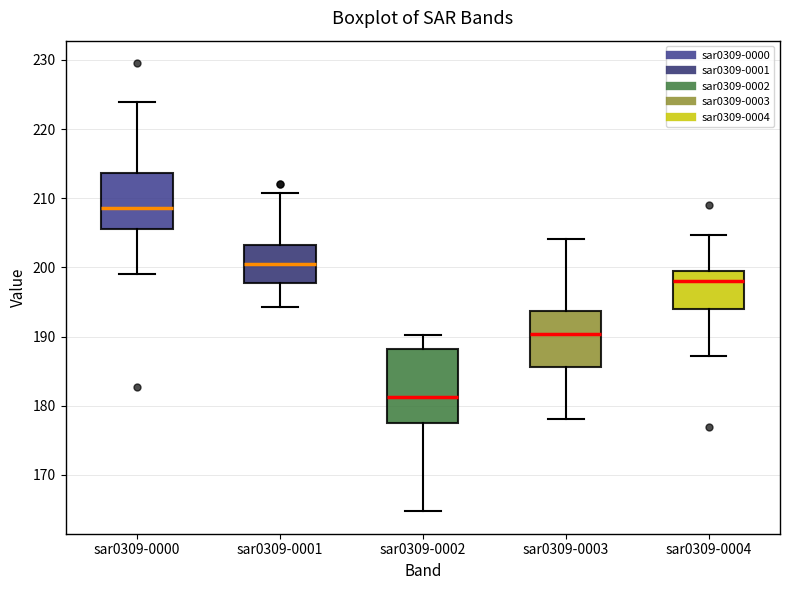

Comparing the boxes themselves (not the whiskers), which one is the tallest?

sar0309-0002